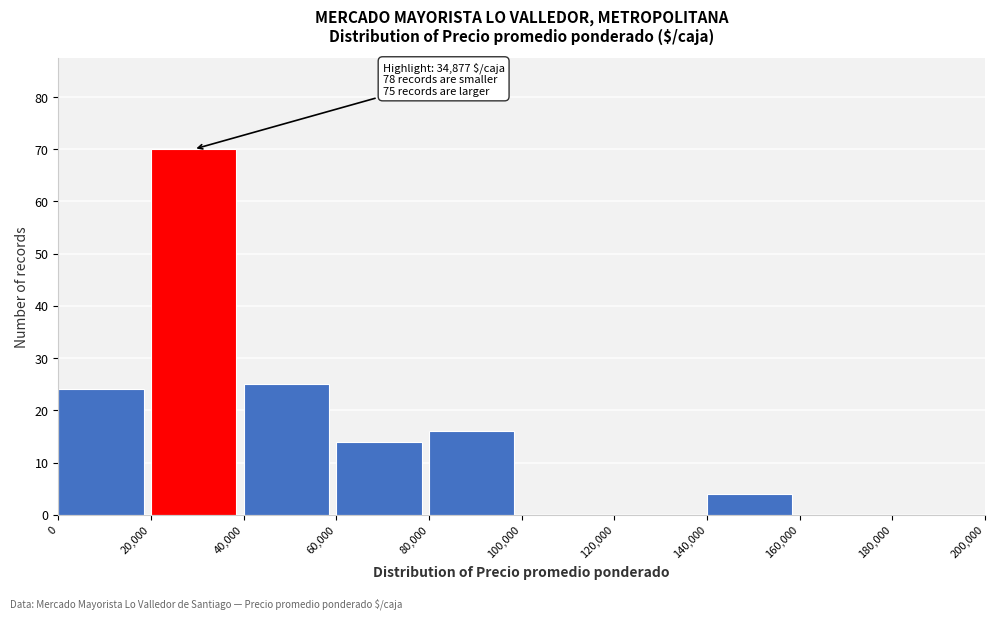

Which range on the x-axis has the tallest bar?

20,000 to 40,000